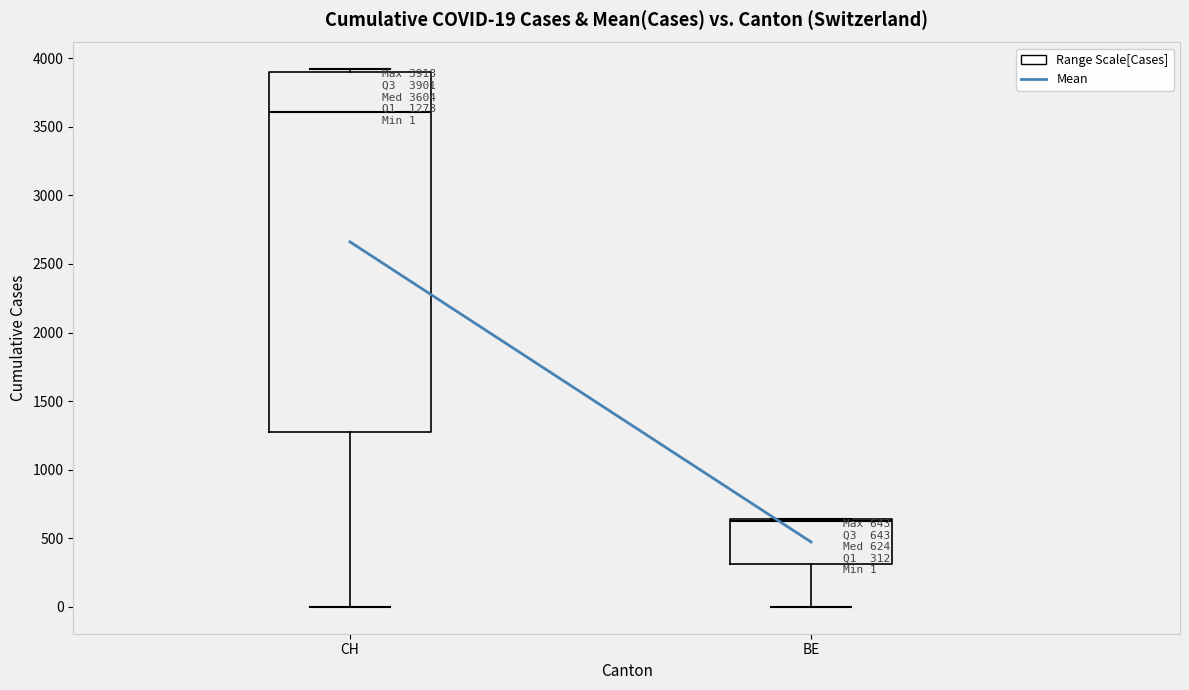

Which box is the tallest, from its lower edge to its upper edge?

CH